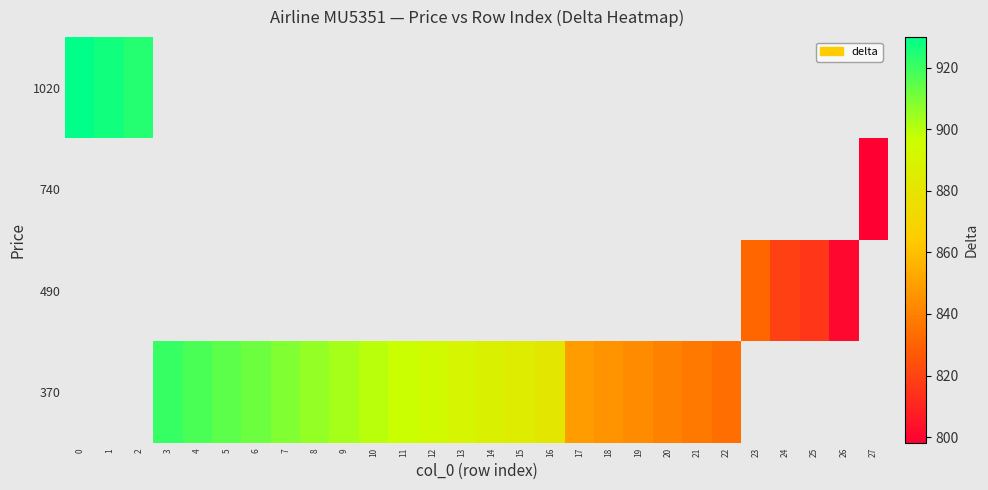

What is the smallest value displayed?

798.0